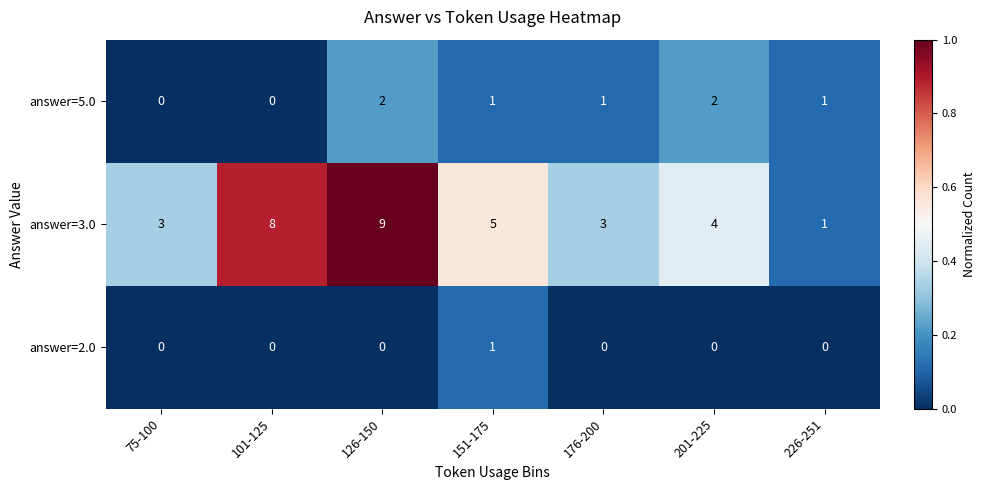

What is the total value across all series at 126-150?

11